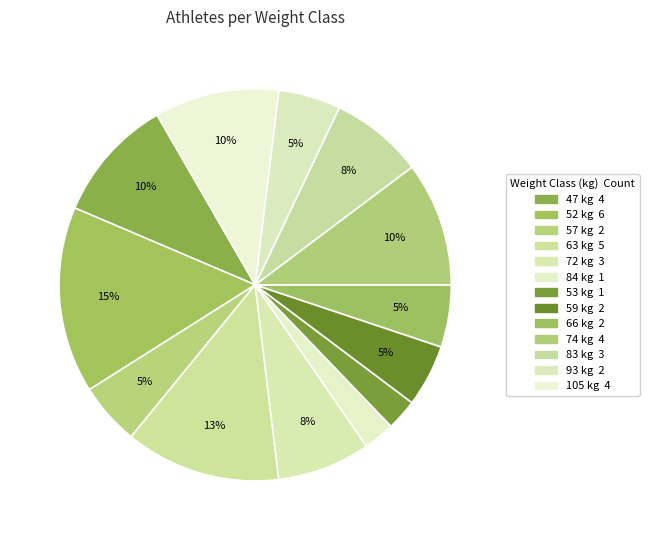

Is 53 the majority of the pie?

No